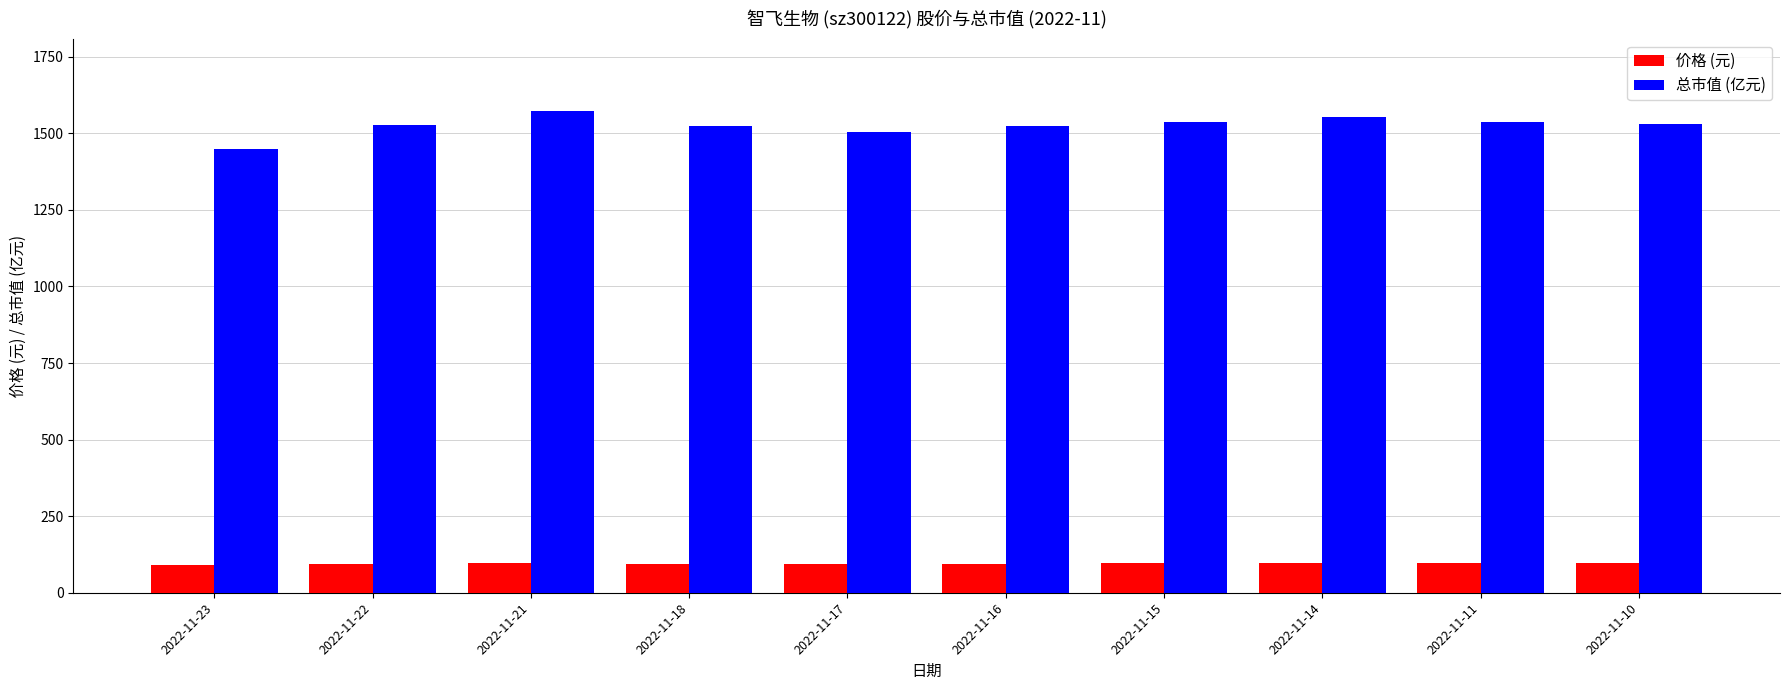

What is the approximate value of 价格 (元) at 2022-11-15?

96.0